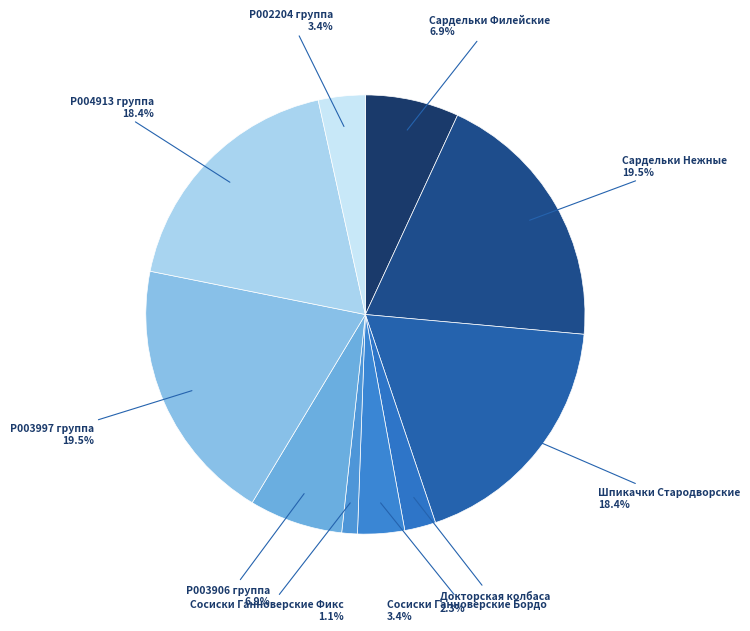

Which has a higher value, P003997 группа or Сосиски Ганноверские Бордо?

P003997 группа